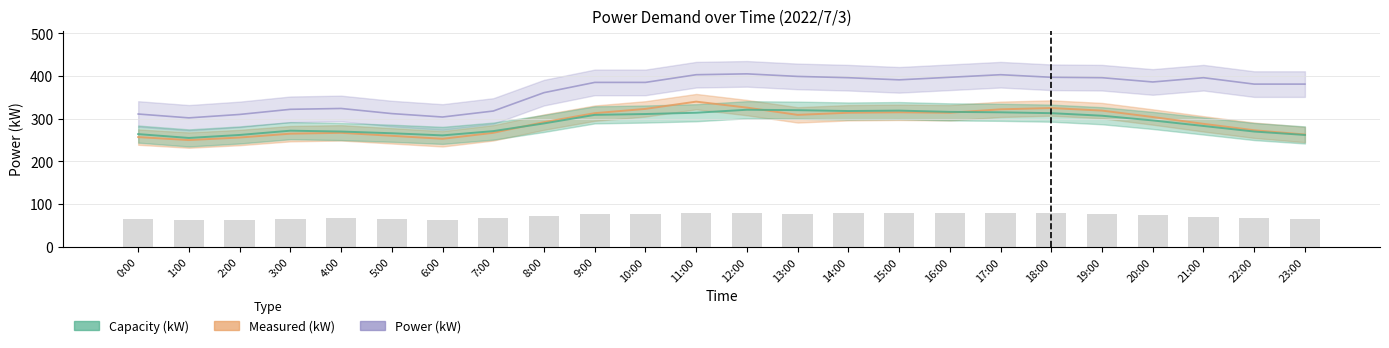

What is the highest value of the Measured (kW) series?

340